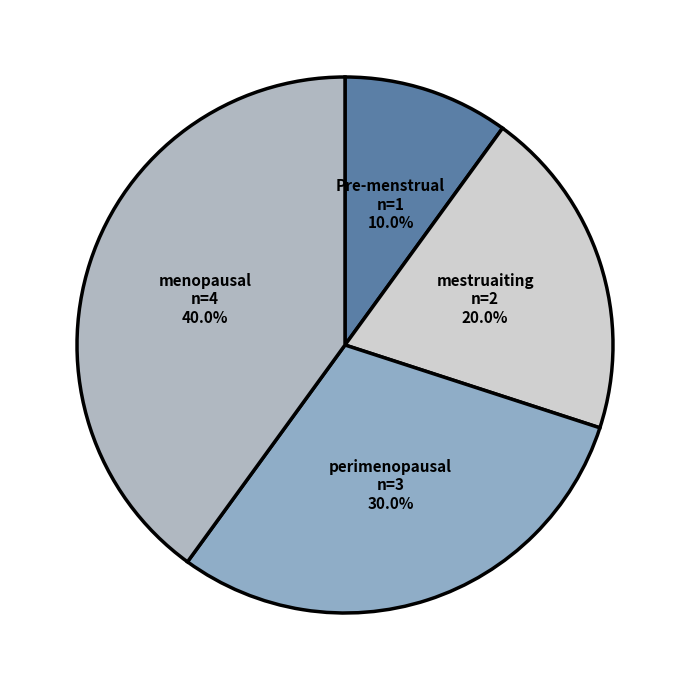

Rank the categories by value from lowest to highest.

Pre-menstrual, mestruaiting, perimenopausal, menopausal